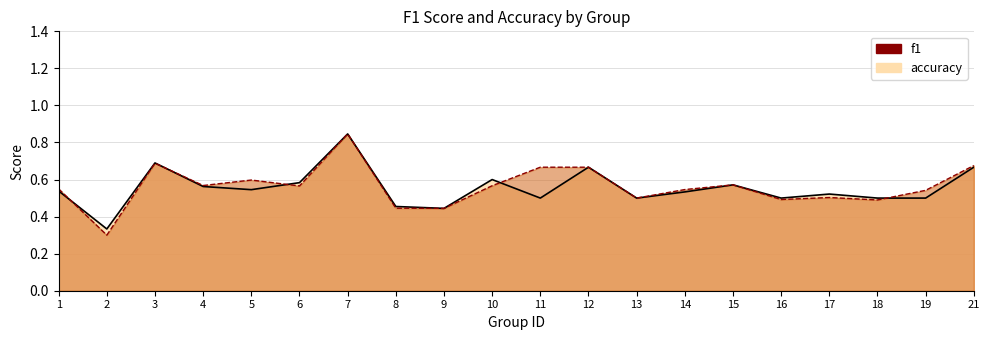

What is the difference between the f1 values at 16 and 12?

0.2